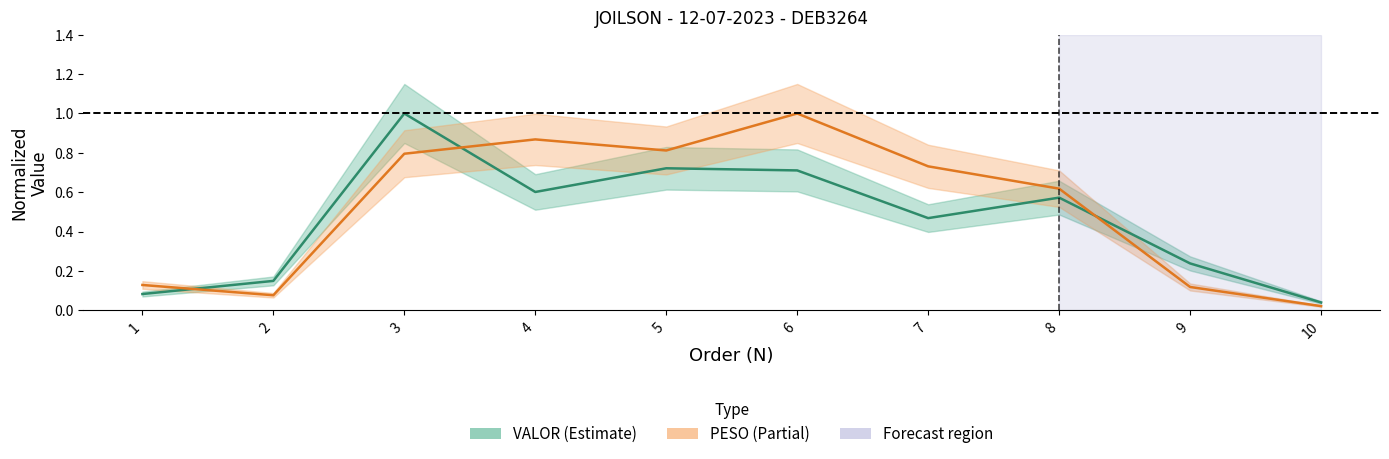

At how many categories does at least one series exceed 0?

10